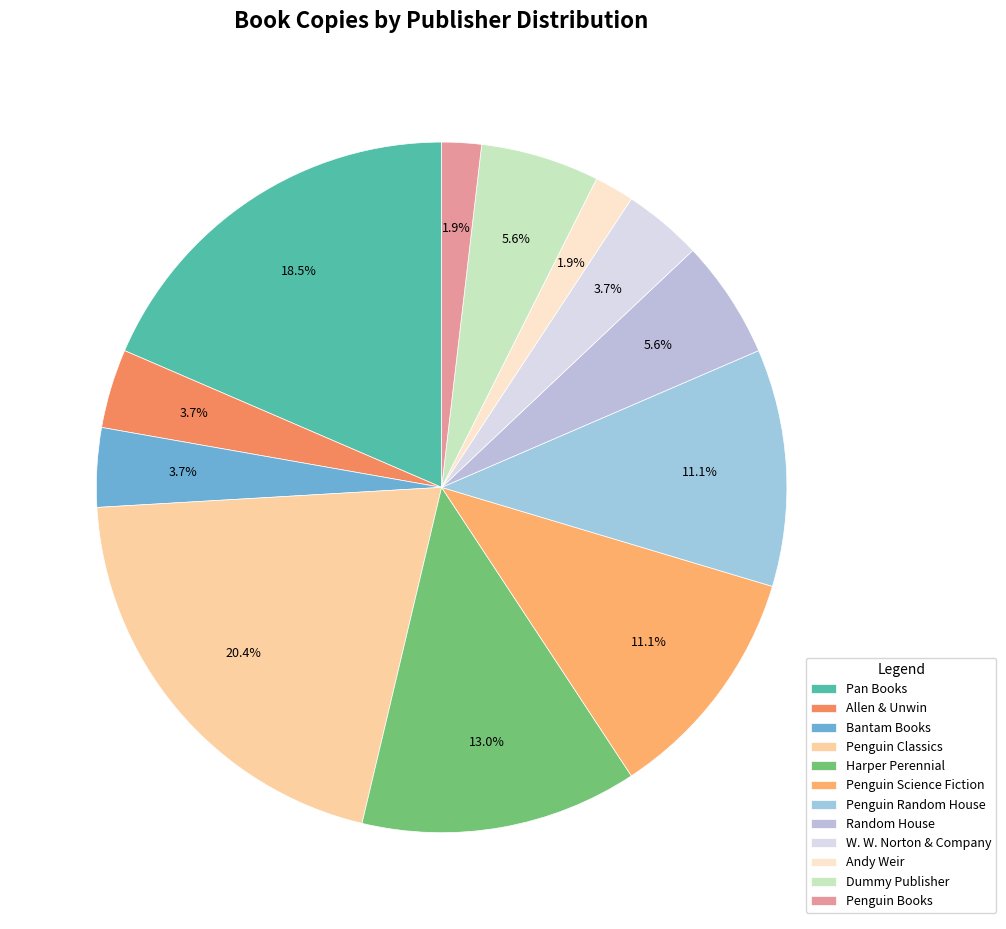

How many slices are in this pie chart?

12